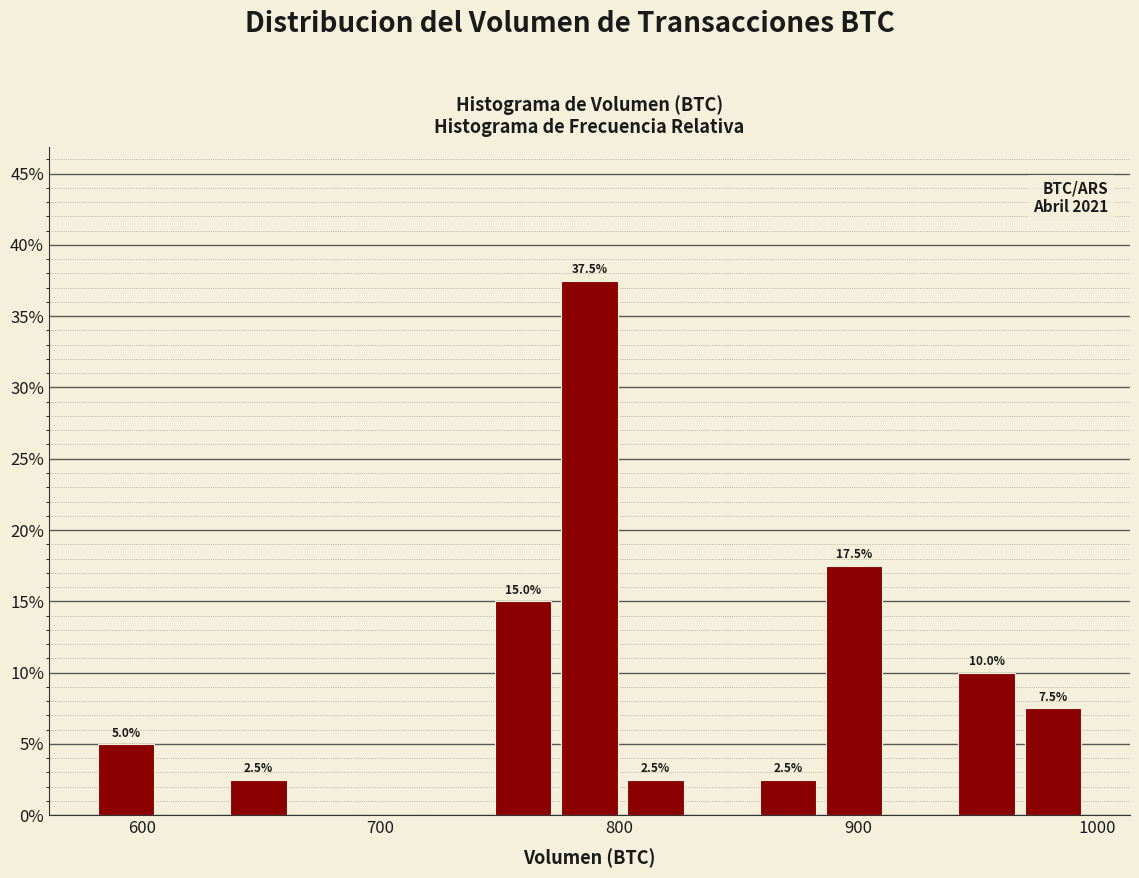

Around what value on the x-axis is the tallest bar? Give the approximate position of its centre, as read against the axis.

790